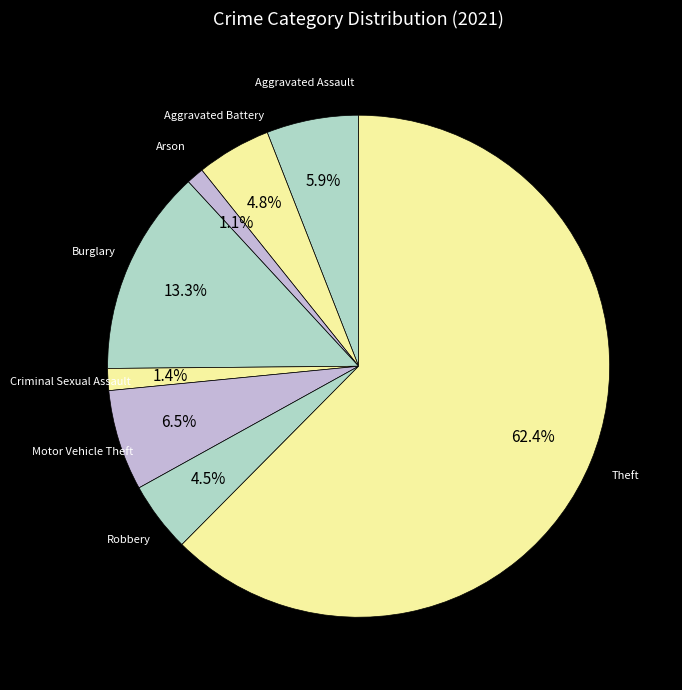

Count the number of slices in the pie.

8